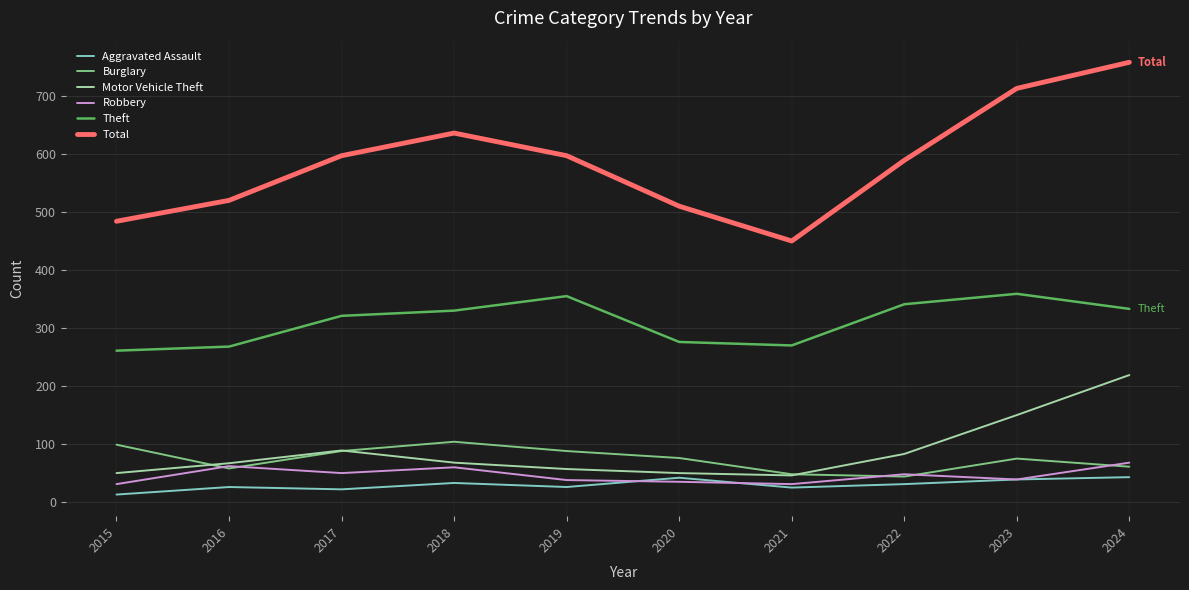

At how many categories does at least one series exceed 584?

6